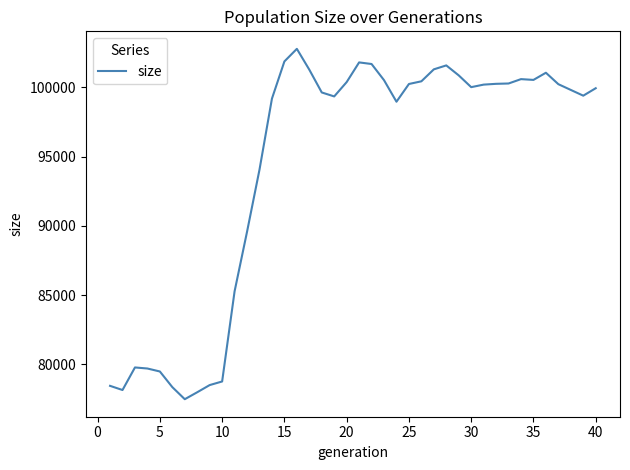

What is the minimum value shown in the chart?

77489